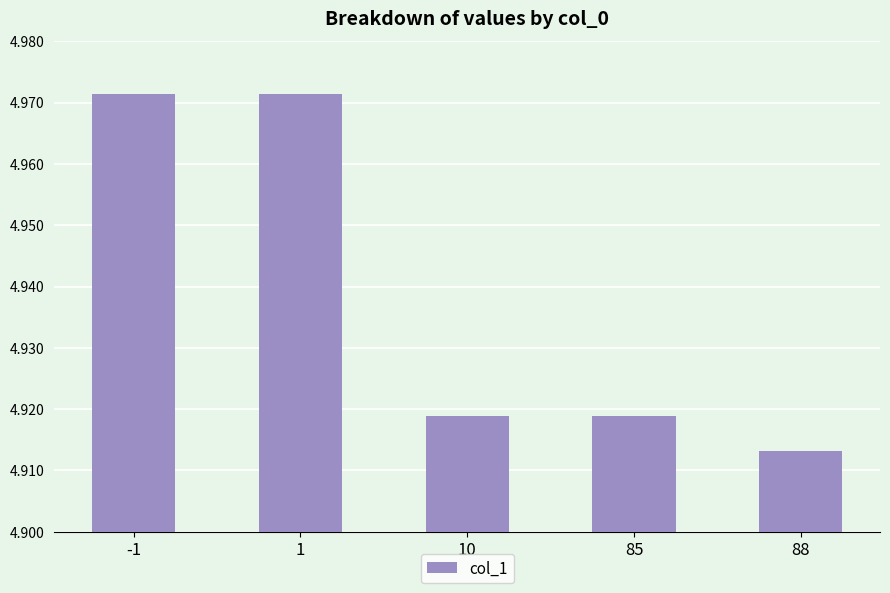

What is the change in value from 1 to 88?

-0.1